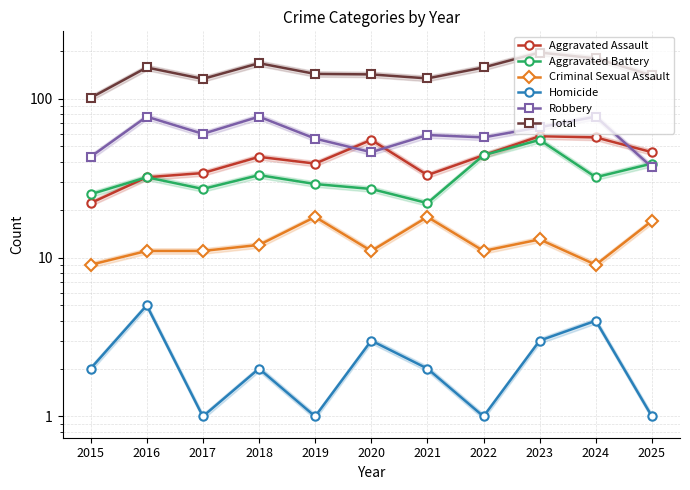

At which label is Robbery closest to 57?

2022